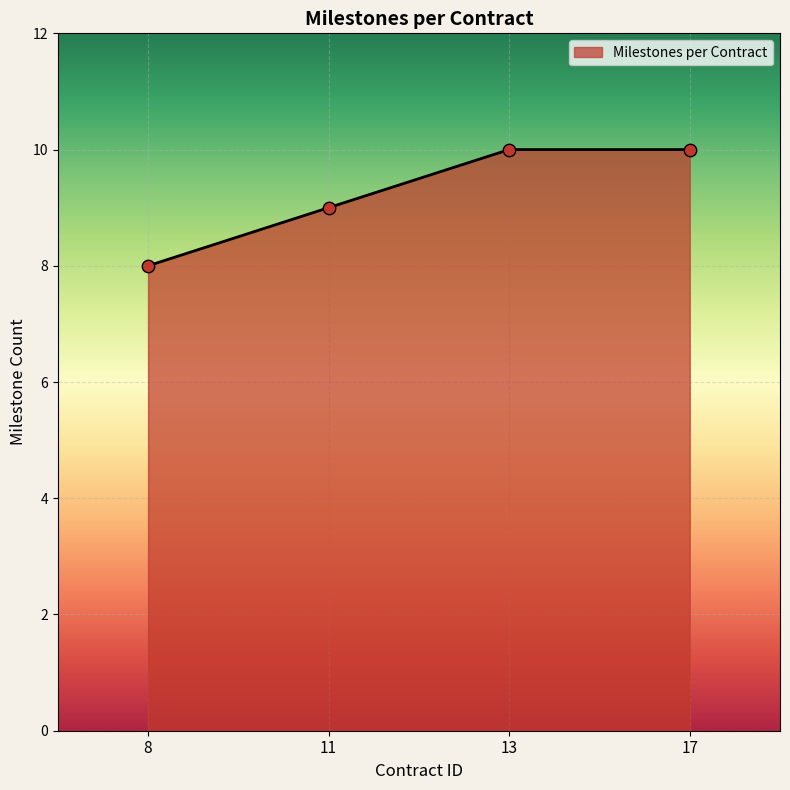

Between 11 and 17, which is larger?

17